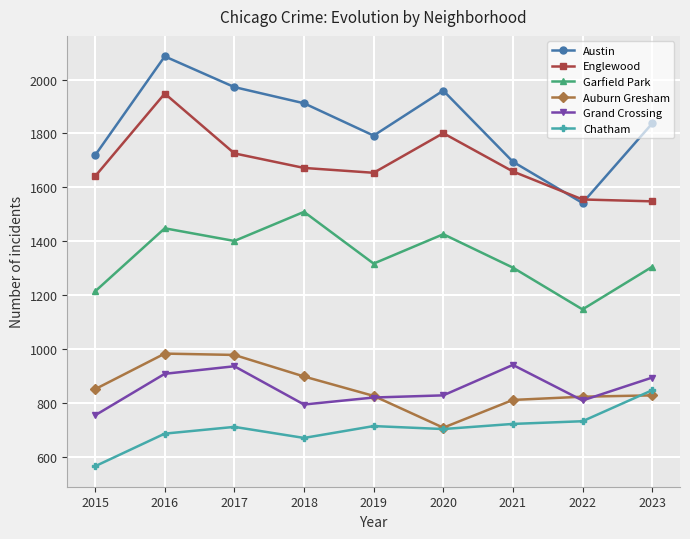

Is this an area chart (filled region under the line)?

No